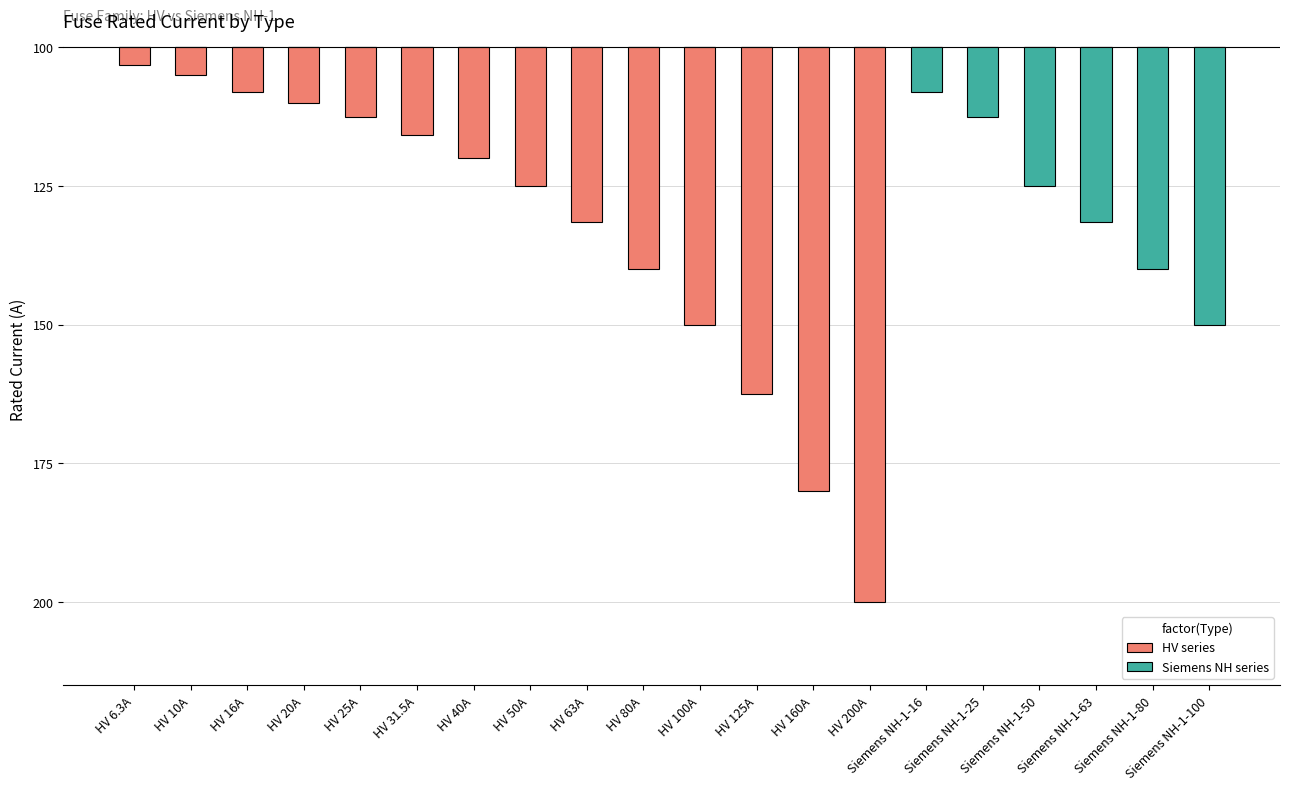

True or false: HV series has a value of -346.7 at HV 200A.

False